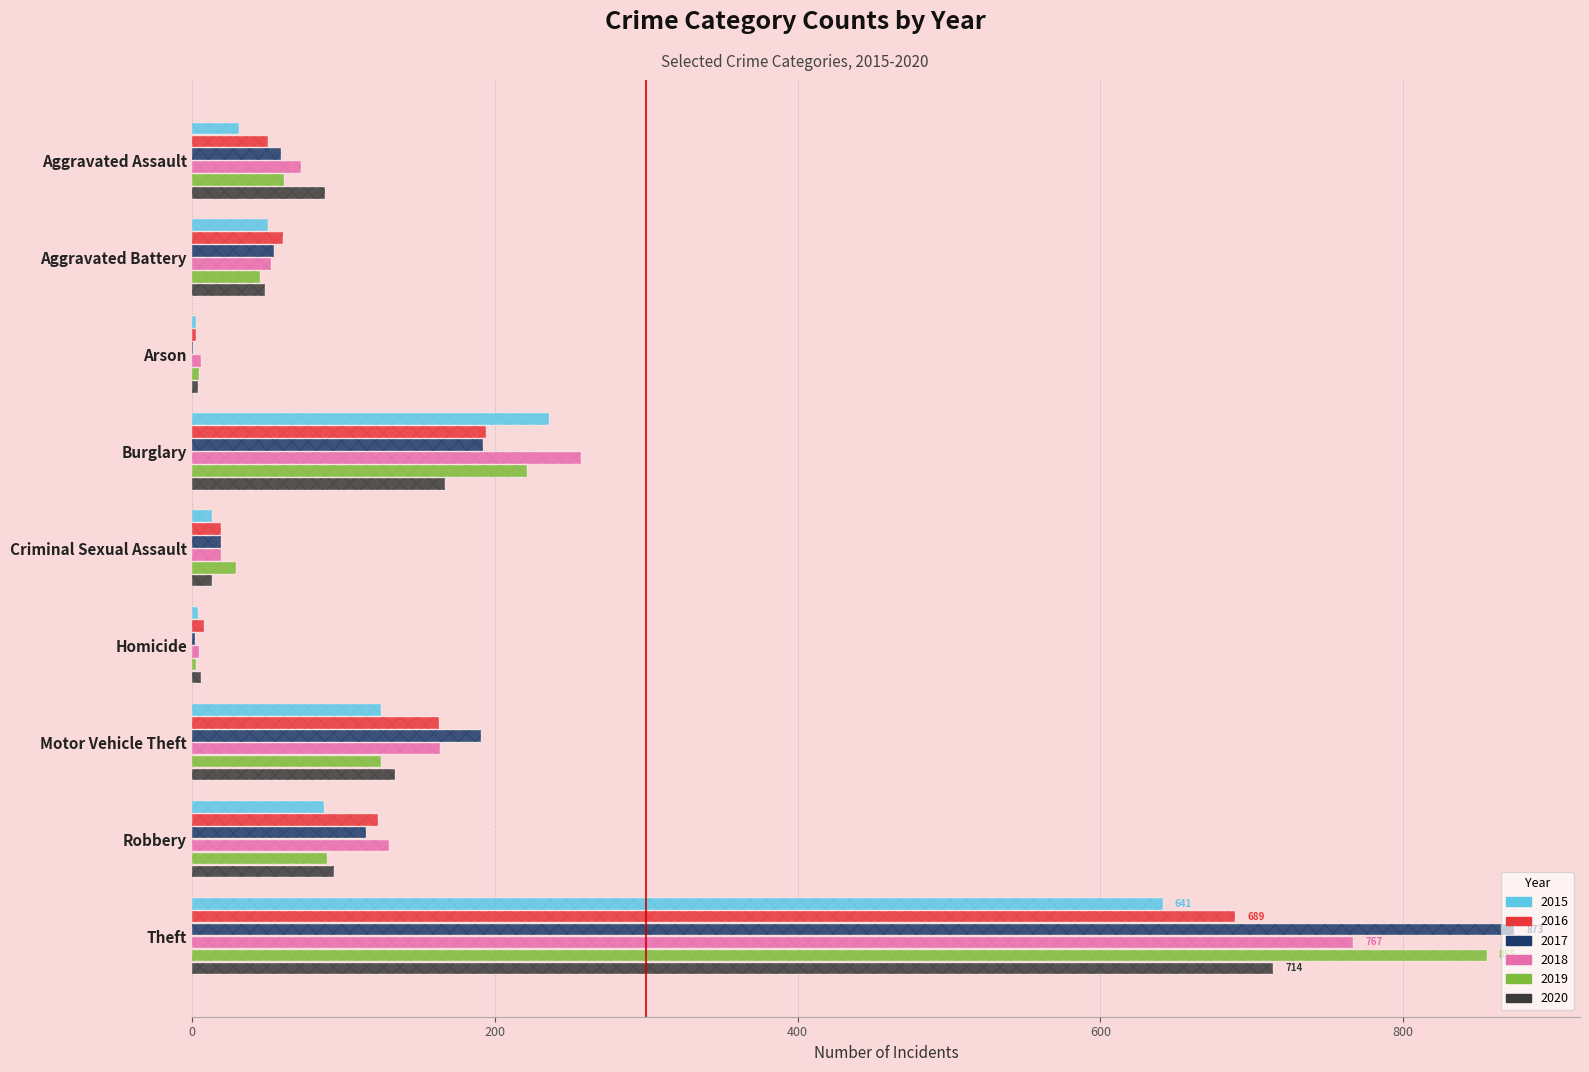

What is the maximum value for 2017?

873